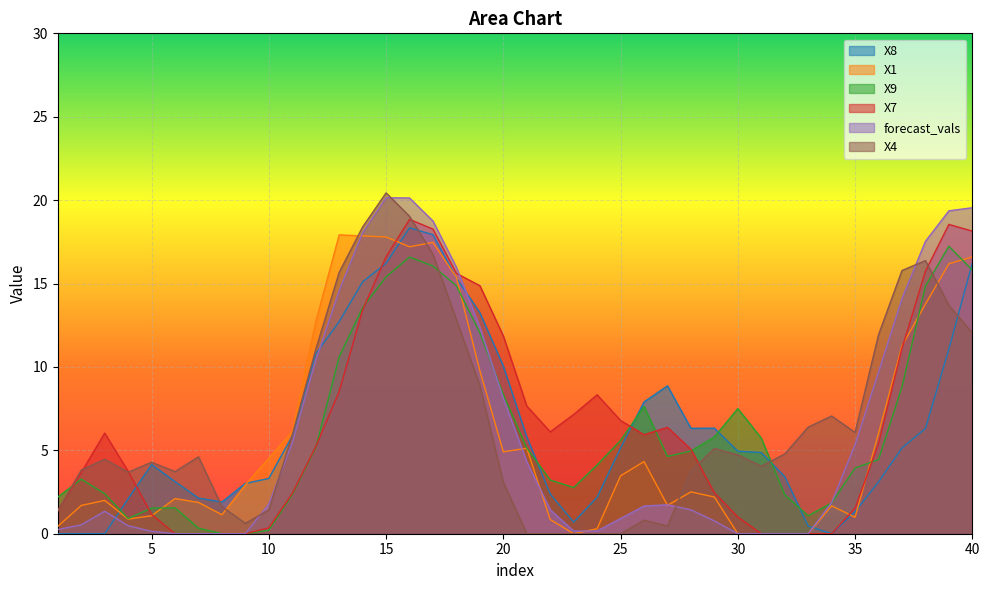

Between 40 and 27, which is larger?

40